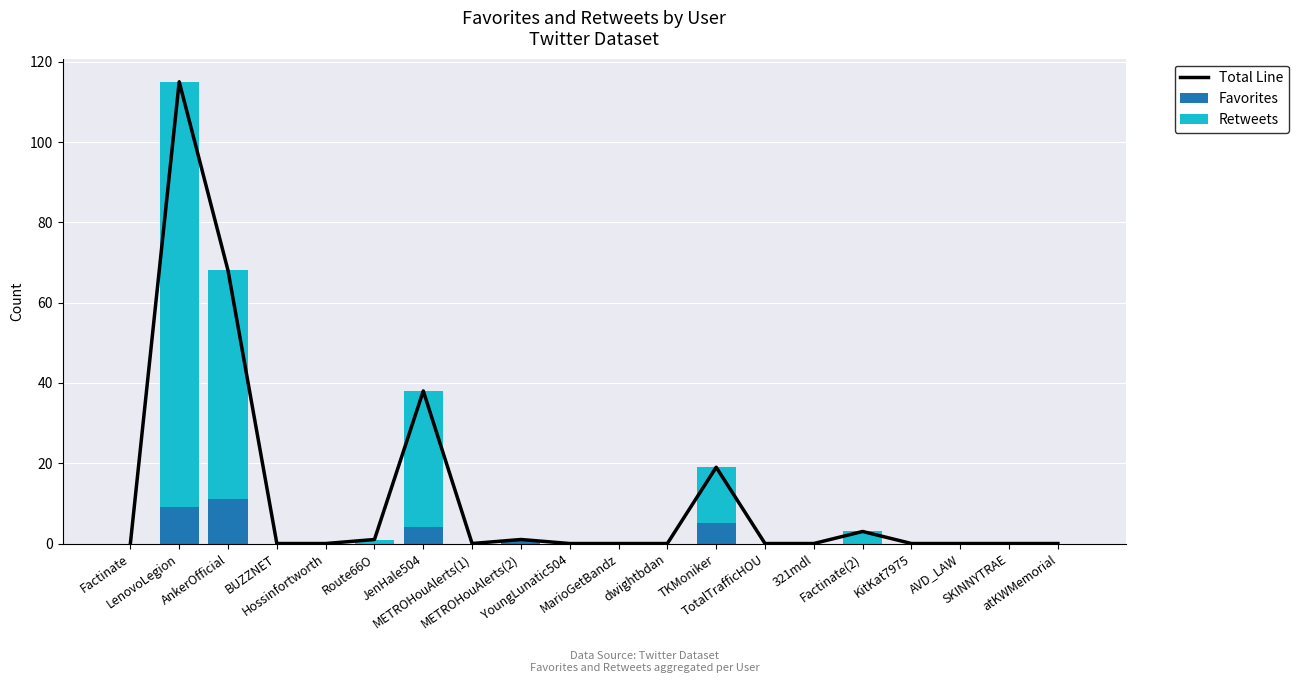

What are all the series names shown in the legend?

Total Line, Favorites, Retweets